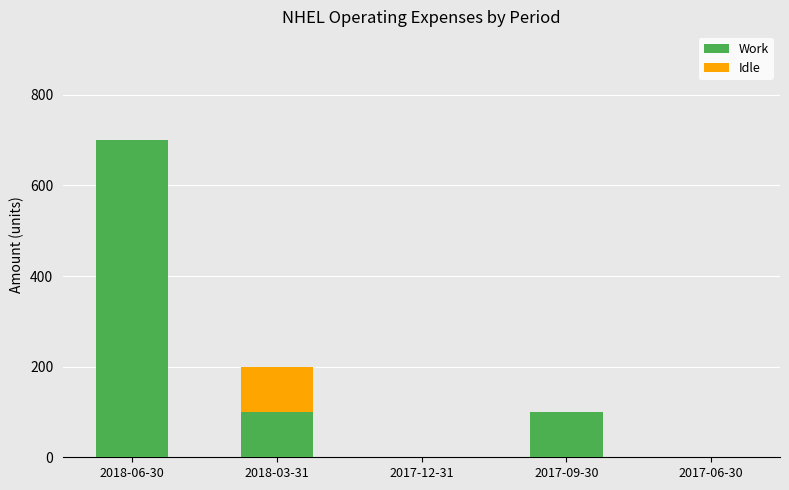

Reading right to left, transcribe the values for Work.

2017-06-30=0	2017-09-30=100	2017-12-31=0	2018-03-31=100	2018-06-30=700